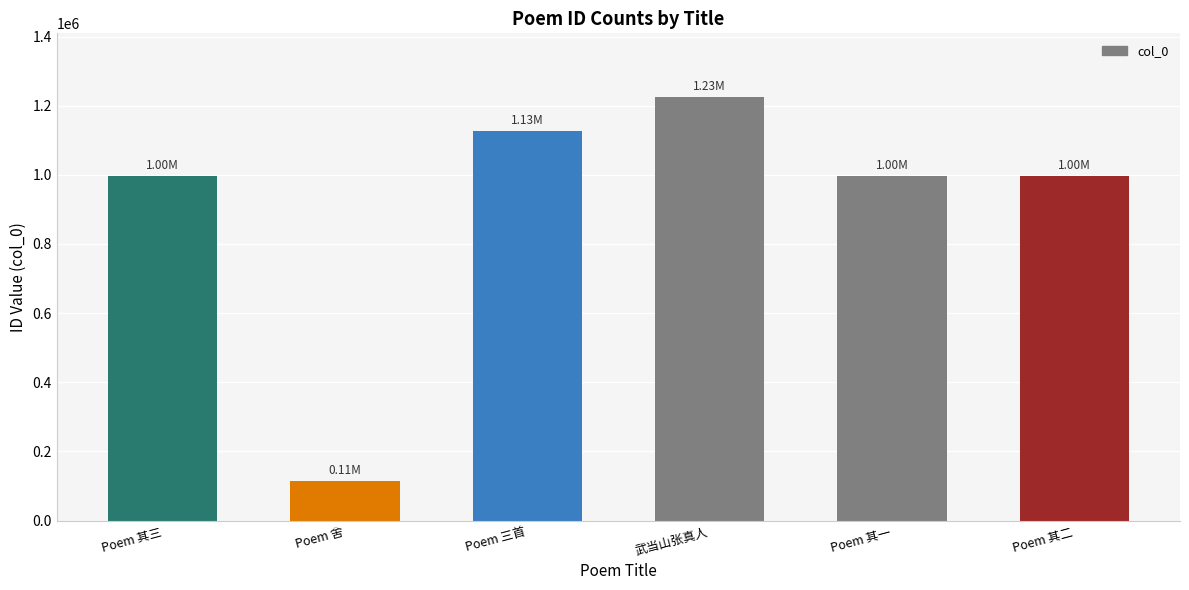

Between Poem 其一 and Poem 舍, which is larger?

Poem 其一